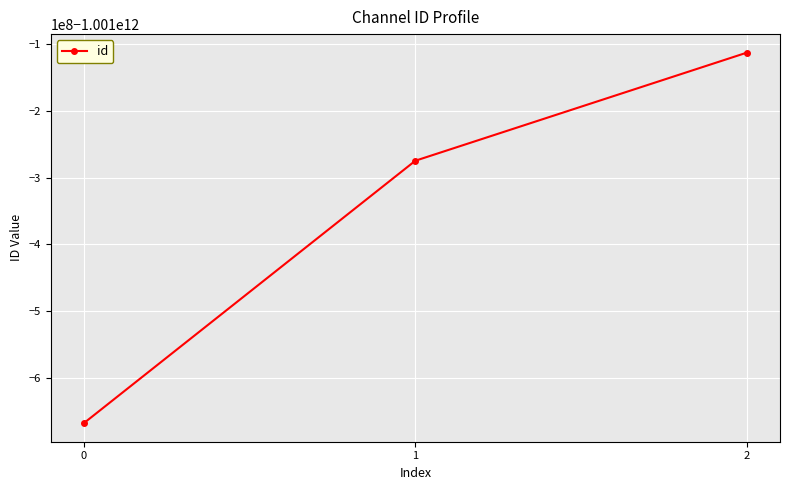

Does the chart have visible grid lines?

Yes